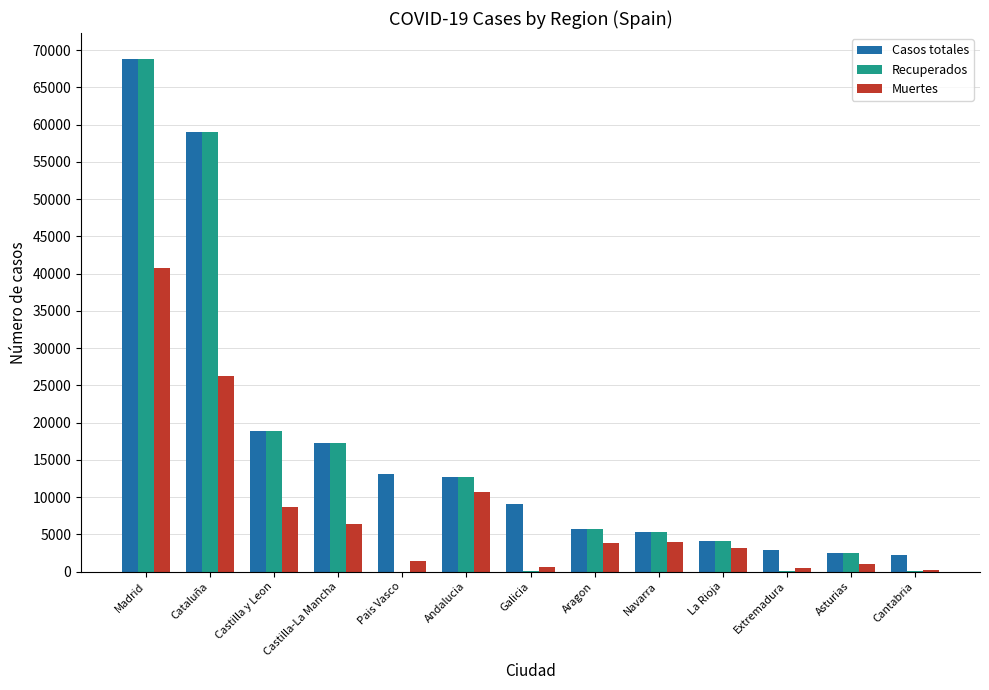

Does the chart contain stacked bars?

No